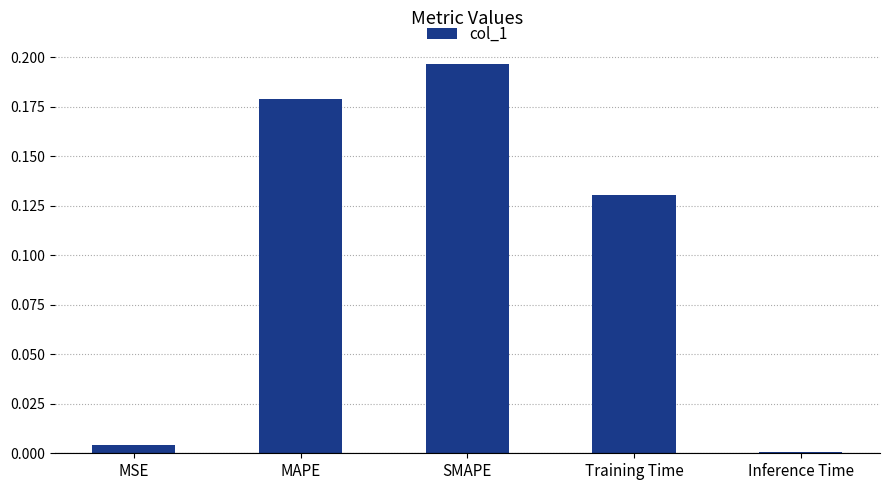

What is the change in value from MAPE to Inference Time?

-0.2